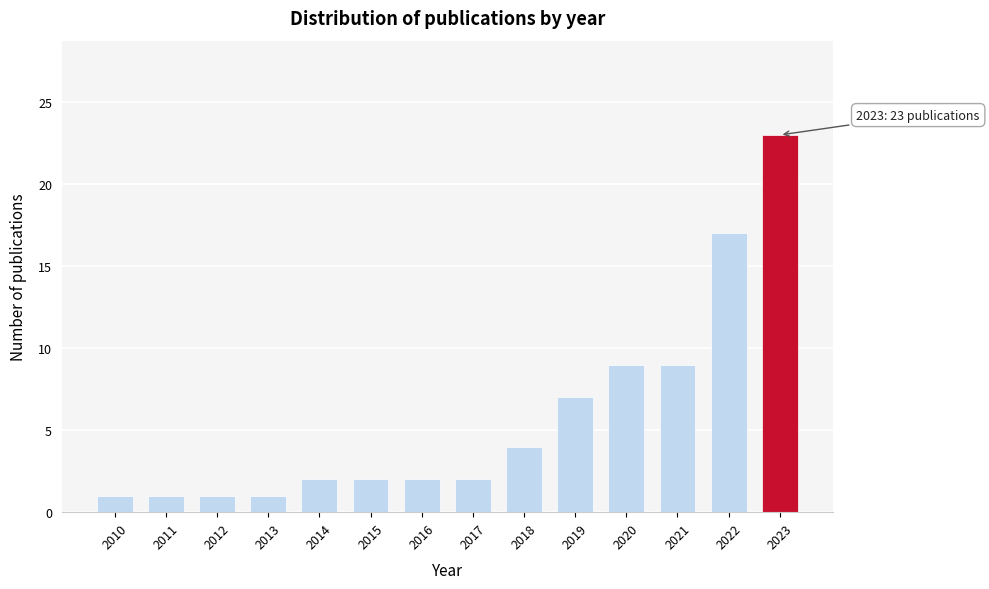

Reading left to right, extract all data points from this chart.

2010=1	2011=1	2012=1	2013=1	2014=2	2015=2	2016=2	2017=2	2018=4	2019=7	2020=9	2021=9	2022=17	2023=23